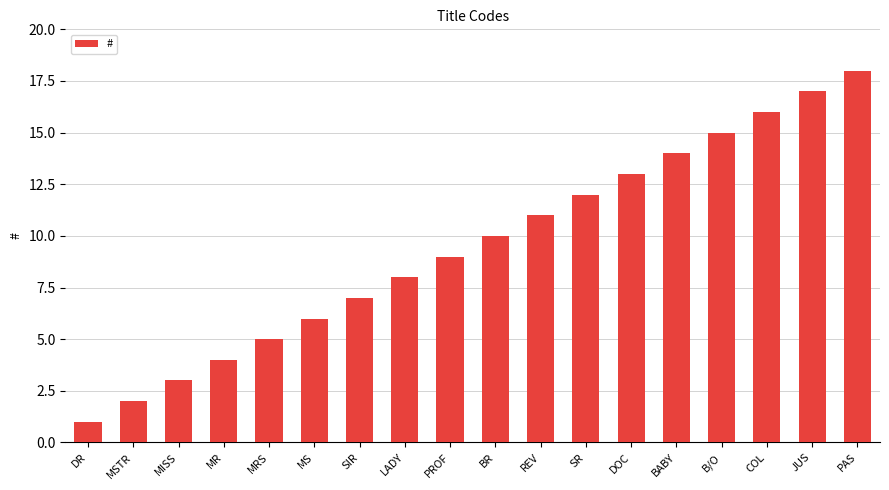

List the labels in order of value, smallest first.

DR, MSTR, MISS, MR, MRS, MS, SIR, LADY, PROF, BR, REV, SR, DOC, BABY, B/O, COL, JUS, PAS